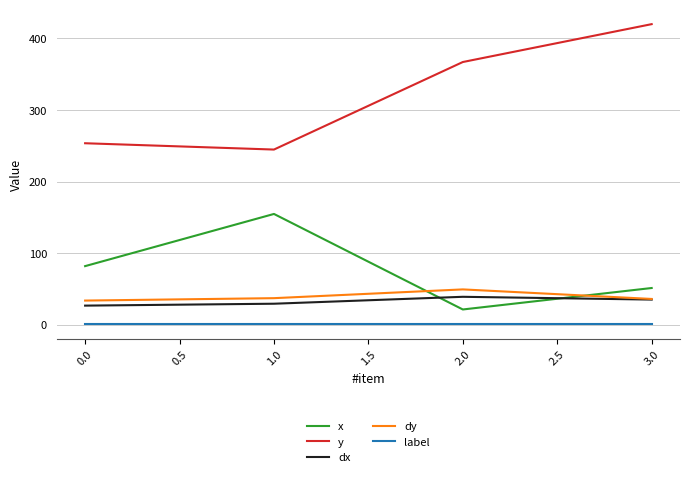

Between 2.0 and 3.0, which series saw the biggest shift?

y